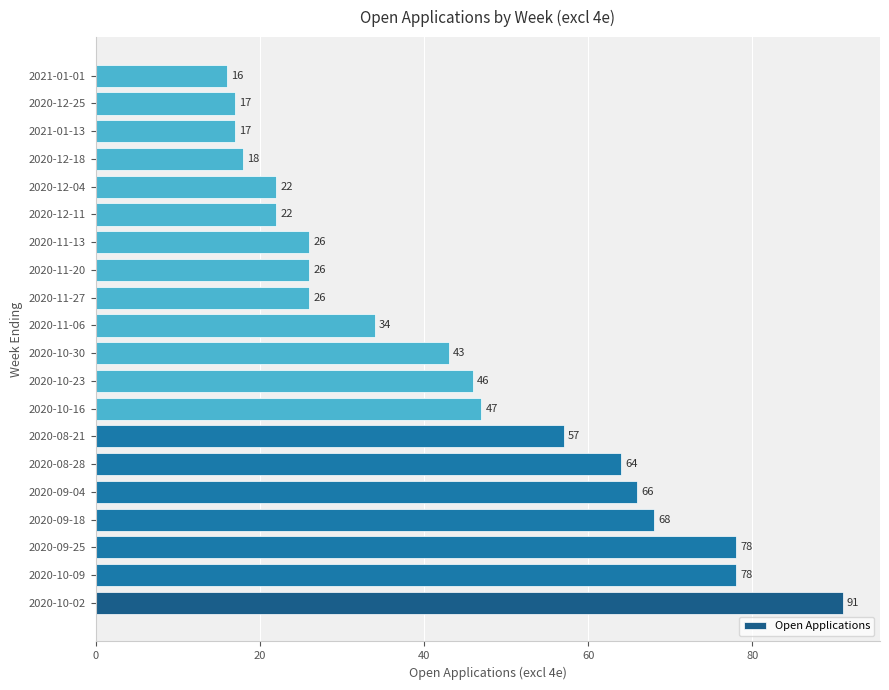

Is it true that the value at 2020-09-25 is 78?

True